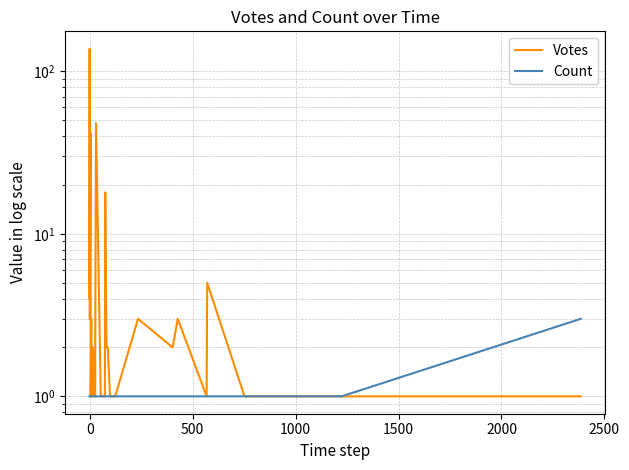

What is the total value across all series at 2500?

4